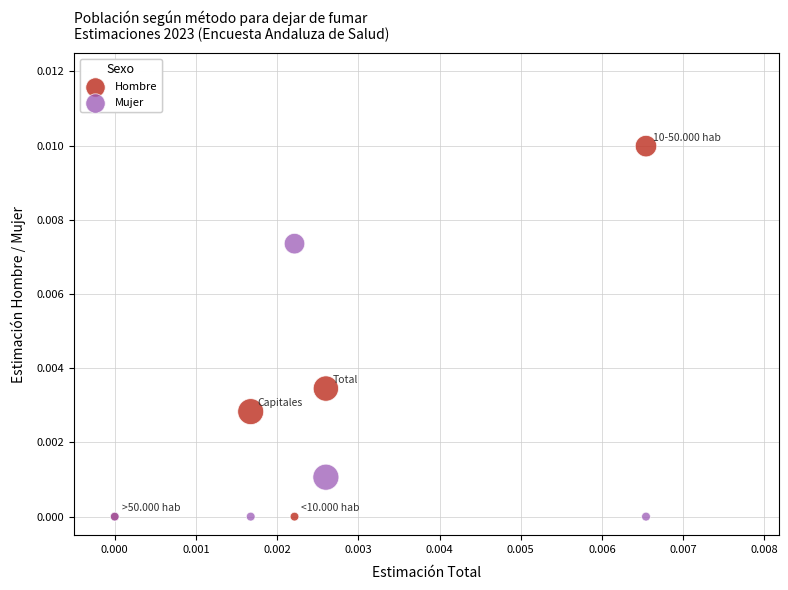

What are all the series names shown in the legend?

Hombre, Mujer